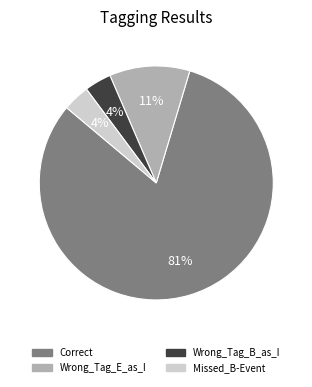

What is the majority slice?

Correct